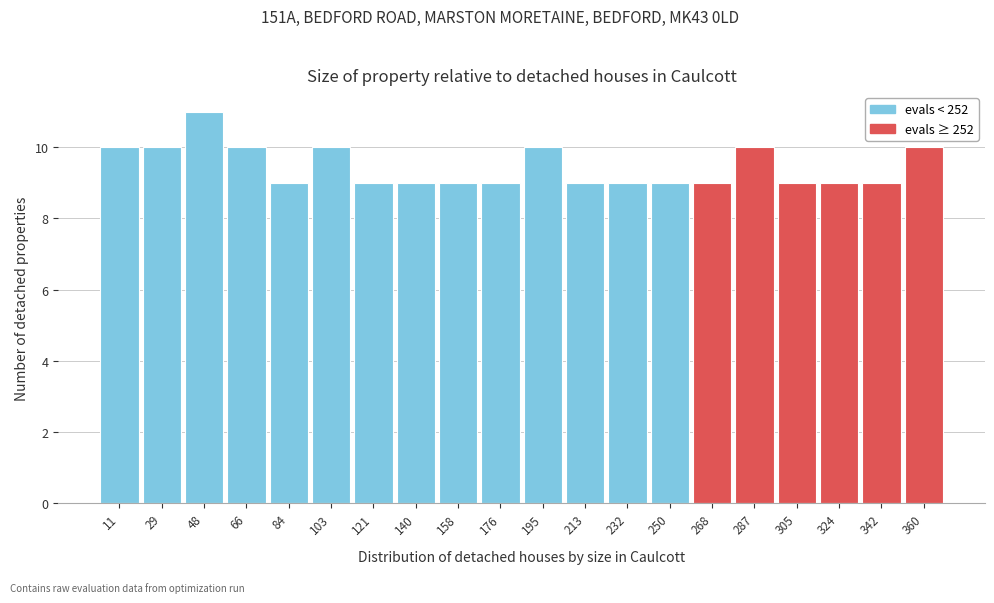

Reading left to right, transcribe this chart: for each bar, give the range it covers on the x-axis and its height. Neither the bar edges nor the heights are printed on the chart, so give them approximately, as read against the axes.

2.0 to 20.4: 10
20.4 to 38.8: 10
38.8 to 57.2: 11
57.2 to 75.6: 10
75.6 to 94.0: 9
94.0 to 112.4: 10
112.4 to 130.8: 9
130.8 to 149.2: 9
149.2 to 167.6: 9
167.6 to 186.0: 9
186.0 to 204.4: 10
204.4 to 222.8: 9
222.8 to 241.2: 9
241.2 to 259.6: 9
259.6 to 278.0: 9
278.0 to 296.4: 10
296.4 to 314.8: 9
314.8 to 333.2: 9
333.2 to 351.6: 9
351.6 to 370.0: 10